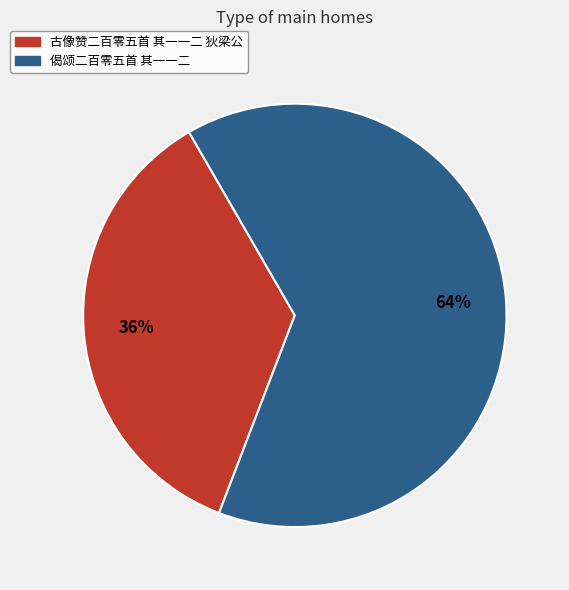

Do 古像赞二百零五首 其一一二 狄梁公 and 偈颂二百零五首 其一一二 together represent more than half of the pie?

Yes